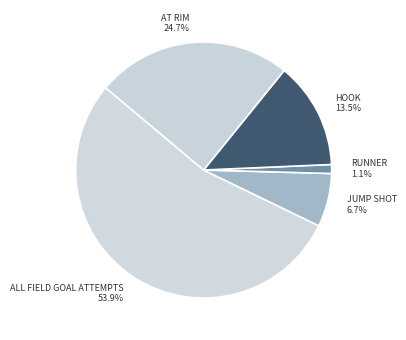

Count the number of slices in the pie.

5